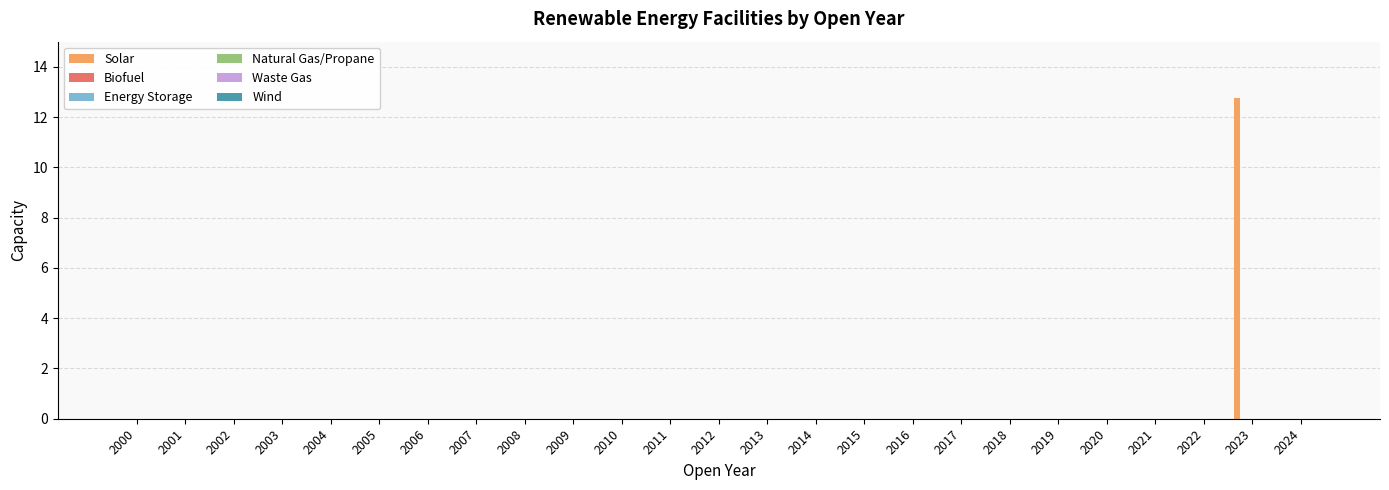

What is the greatest value displayed?

12.8